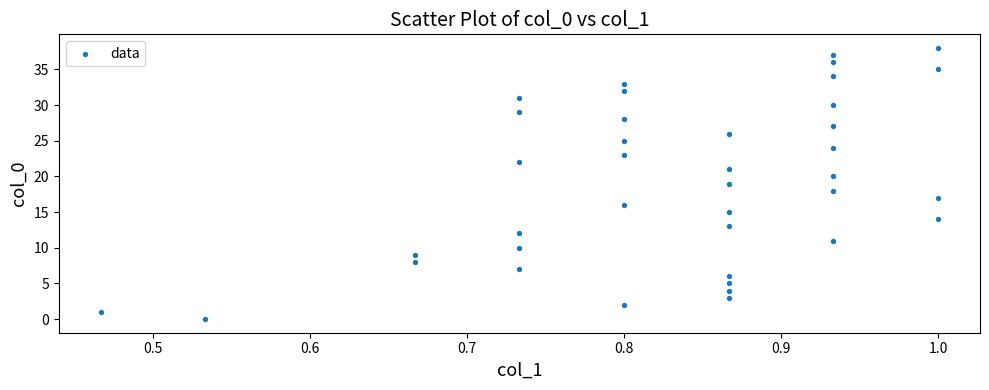

What is the range of Y values (max minus min)?

38